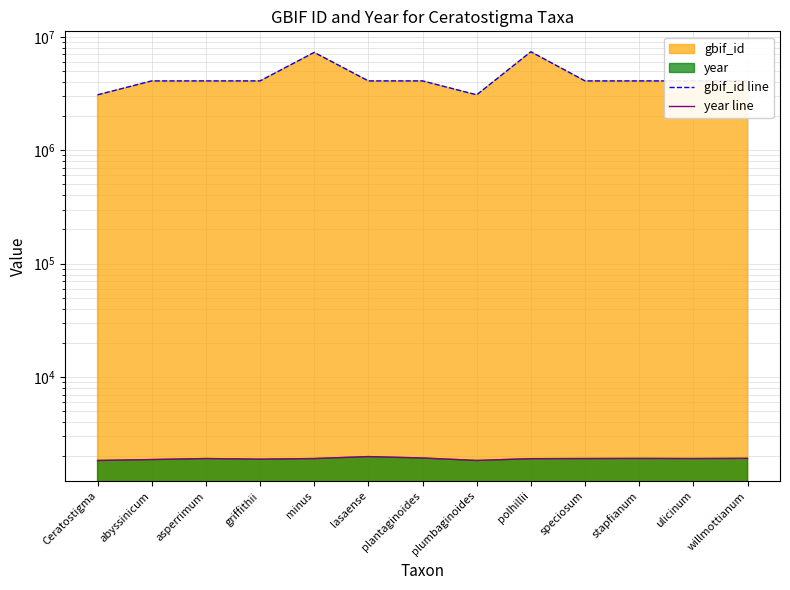

Reading left to right, list all the values displayed in this chart.

gbif_id line: Ceratostigma=3082278	abyssinicum=4089935	asperrimum=4089922	griffithii=4089909	minus=7298144	lasaense=4089886	plantaginoides=4089873	plumbaginoides=3082279	polhillii=7392838	speciosum=4089837	stapfianum=4089821	ulicinum=4089810	willmottianum=4089798
year line: Ceratostigma=1833	abyssinicum=1867	asperrimum=1906	griffithii=1882	minus=1906	lasaense=1983	plantaginoides=1927	plumbaginoides=1833	polhillii=1901	speciosum=1906	stapfianum=1911	ulicinum=1906	willmottianum=1914